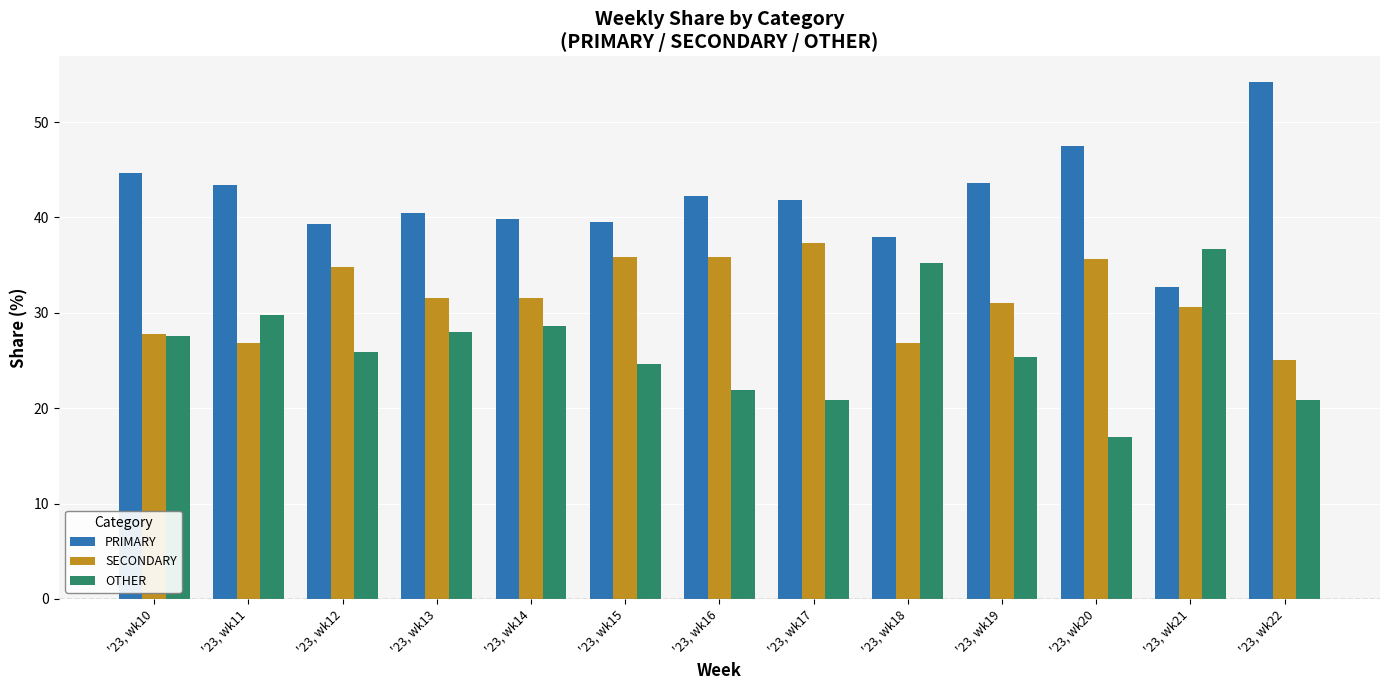

What is the total value across all series at '23, wk10?

100.0